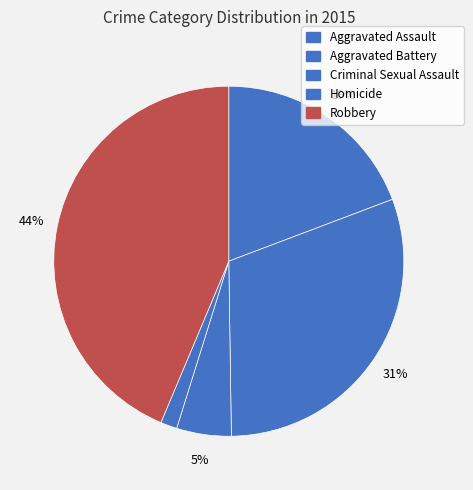

Combined, do Homicide and Criminal Sexual Assault account for over 50%?

No